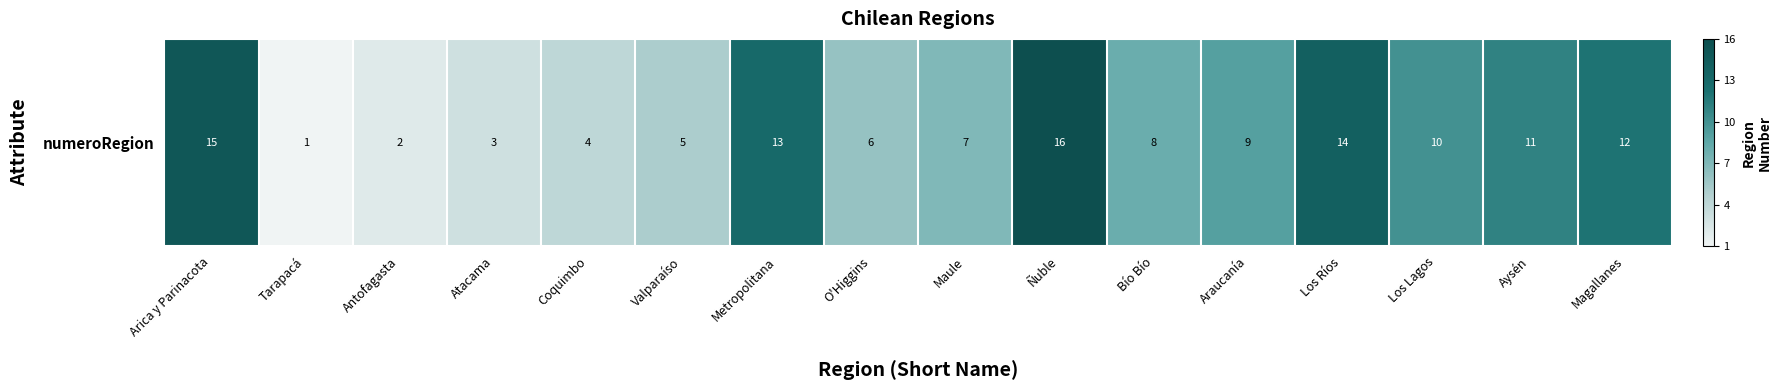

What is the greatest value displayed?

16